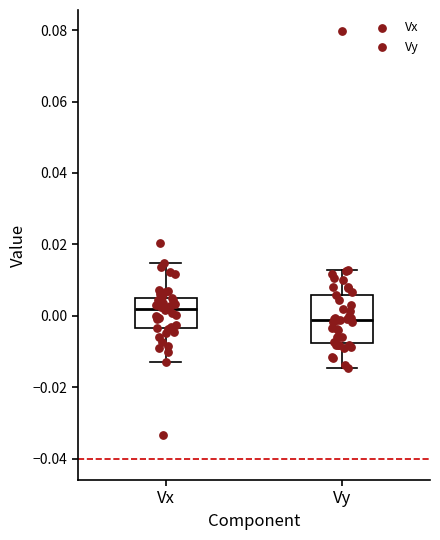

Where does the median line of the box for Vx sit on the y-axis? The values are not printed on the chart, so give them approximately, as read against the axis.

0.002